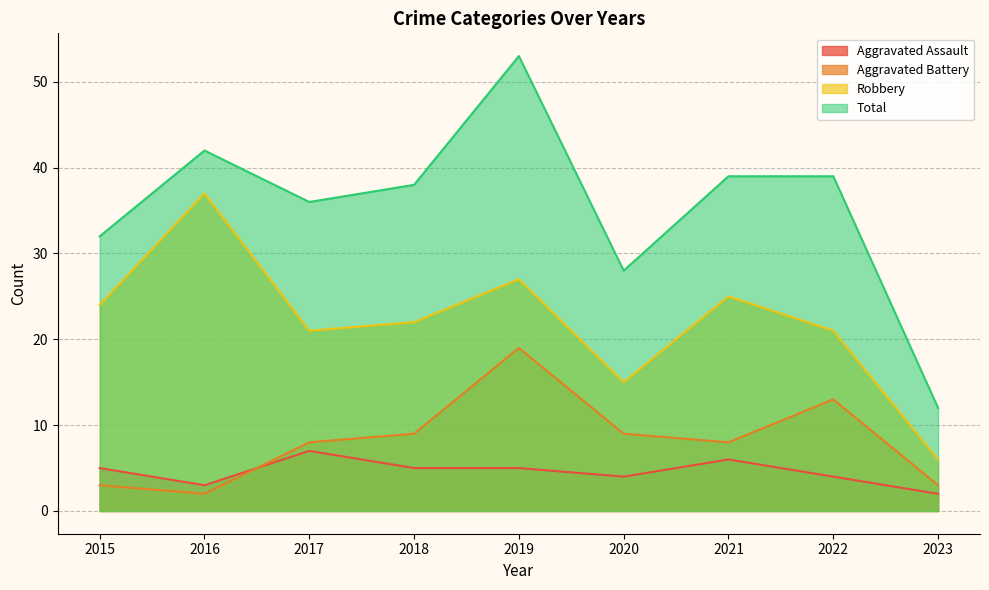

True or false: Robbery has a value of 30 at 2022.

False